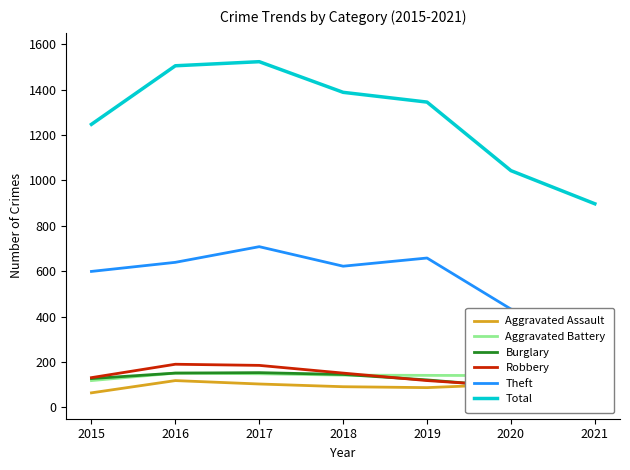

Which series changed the most between 2019 and 2021?

Total